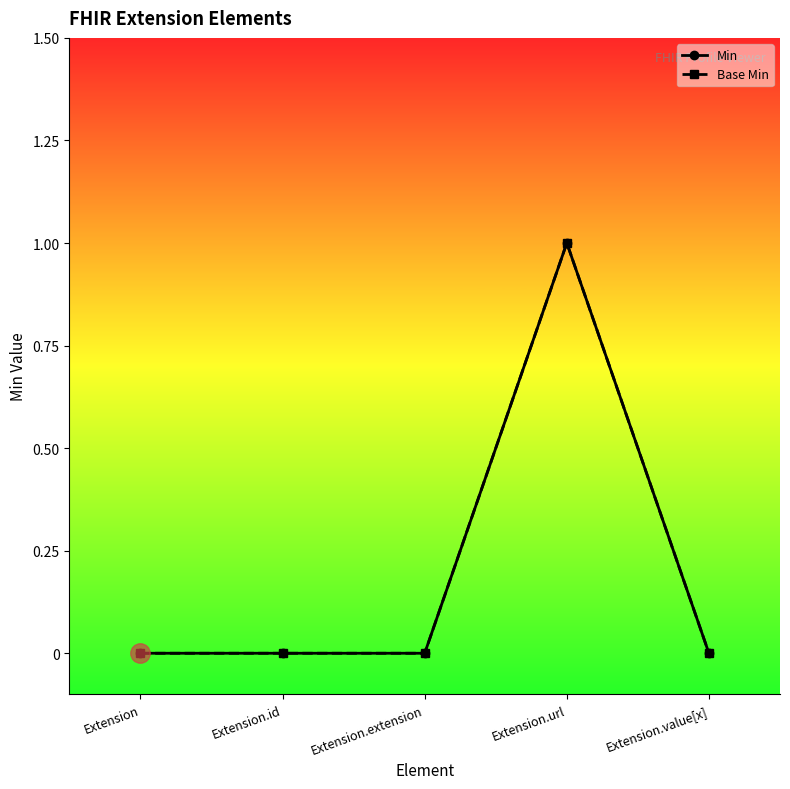

Reading left to right, transcribe all the data shown in this chart.

Min: Extension=0	Extension.id=0	Extension.extension=0	Extension.url=1	Extension.value[x]=0
Base Min: Extension=0	Extension.id=0	Extension.extension=0	Extension.url=1	Extension.value[x]=0